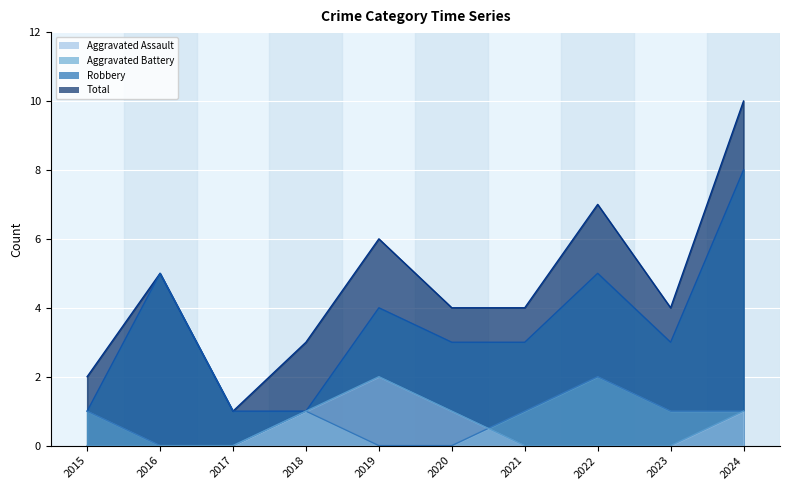

True or false: Aggravated Assault has more than 2 points higher than both neighbors.

False